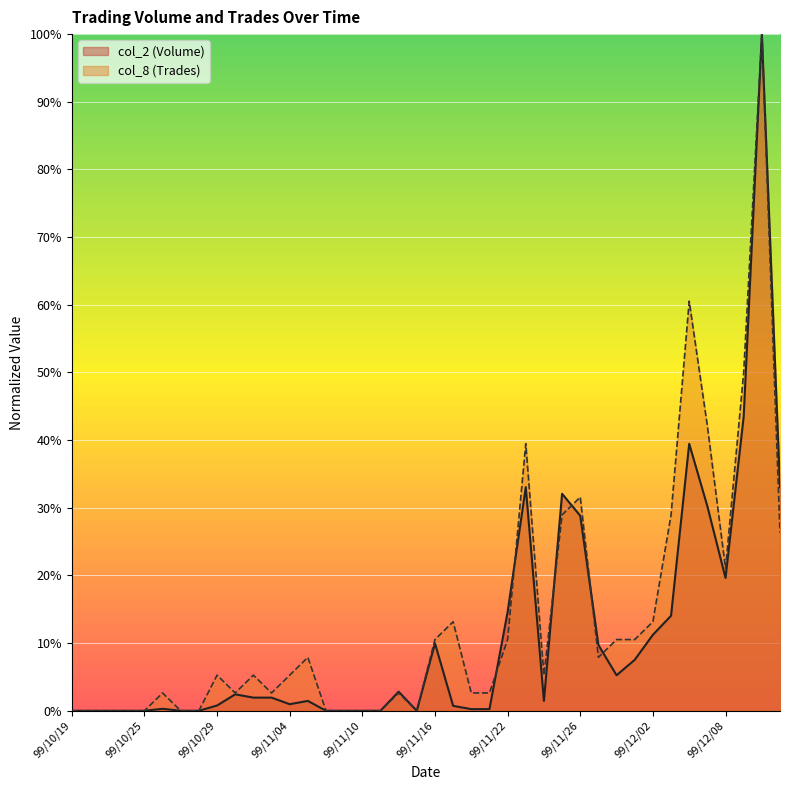

What is the spread (max minus min) of values at 99/12/07?

11.9